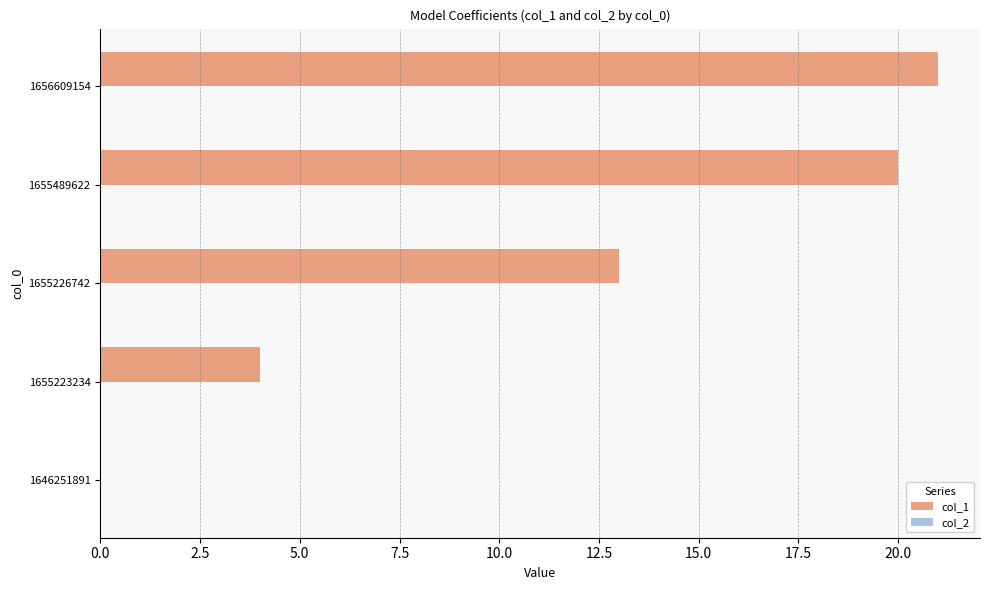

Approximately how many times larger is the value at 1655489622 compared to 1656609154?

1.0